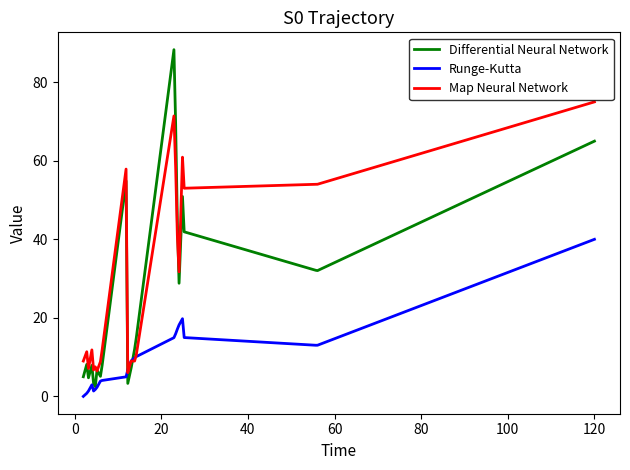

What is the greatest value displayed?

88.3